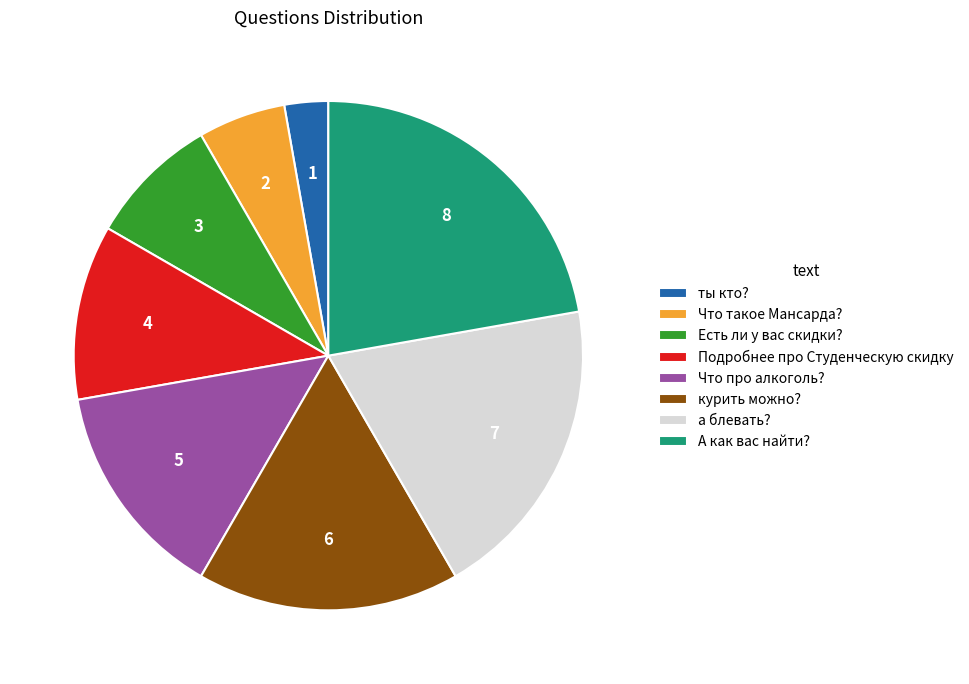

Is there any slice that represents more than half of the pie?

No